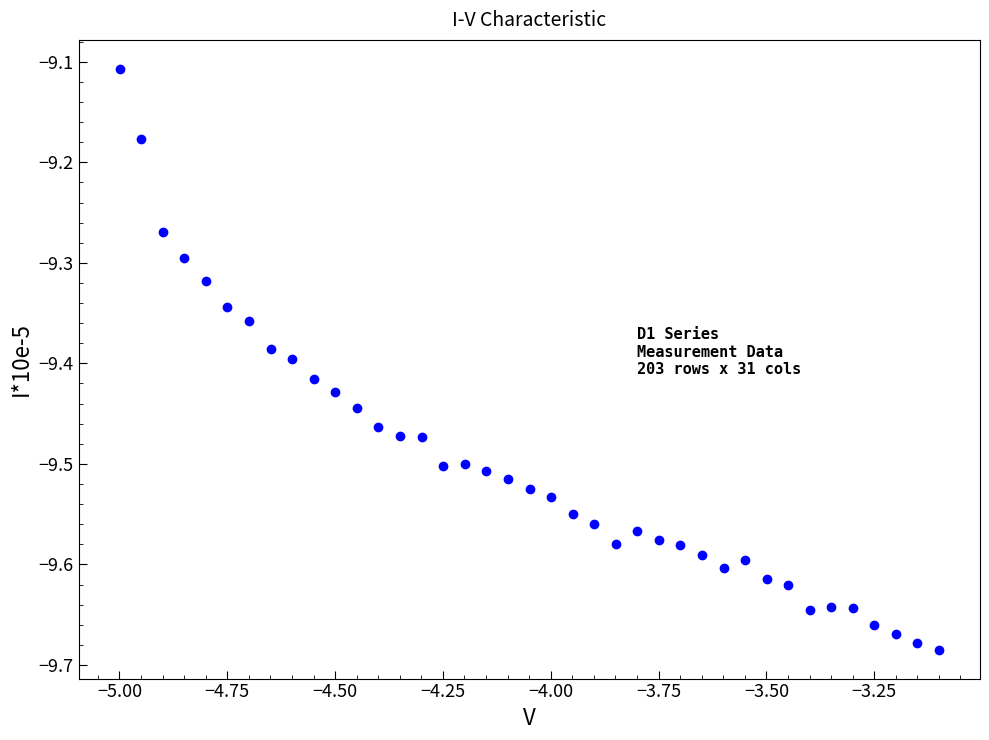

What is the range of Y values (max minus min)?

0.6